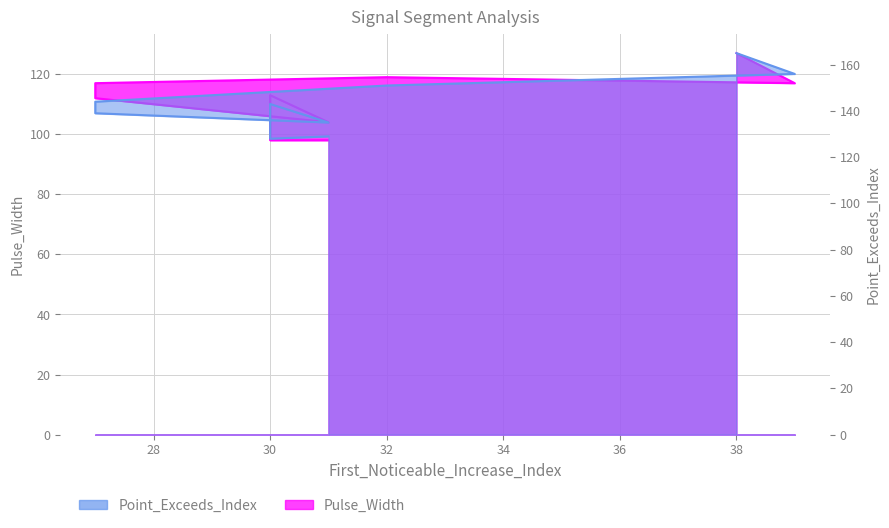

List the labels in order of Pulse_Width value, smallest first.

30, 31, 31, 31, 27, 30, 39, 27, 32, 38